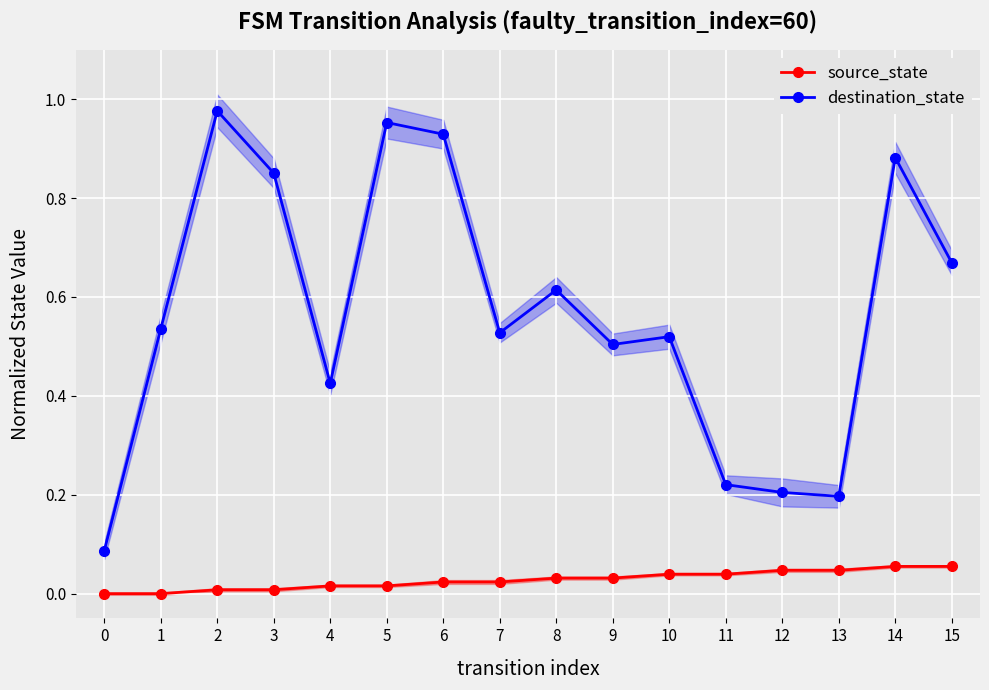

At which category is the sum across all series the highest?

2